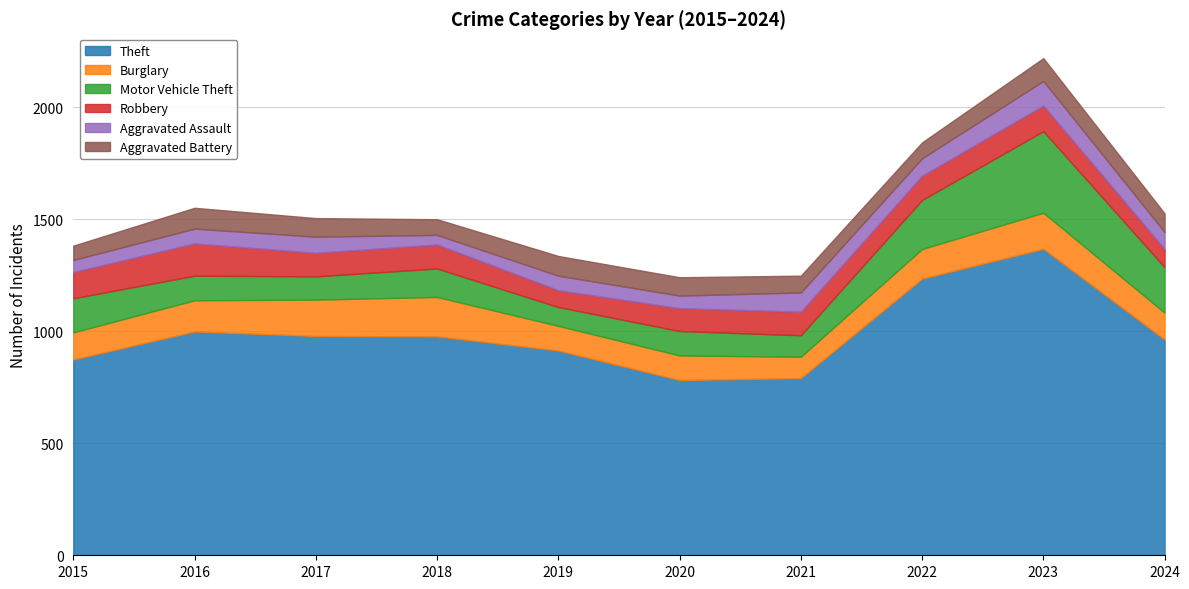

Which label corresponds to the smallest value in the chart?

2018